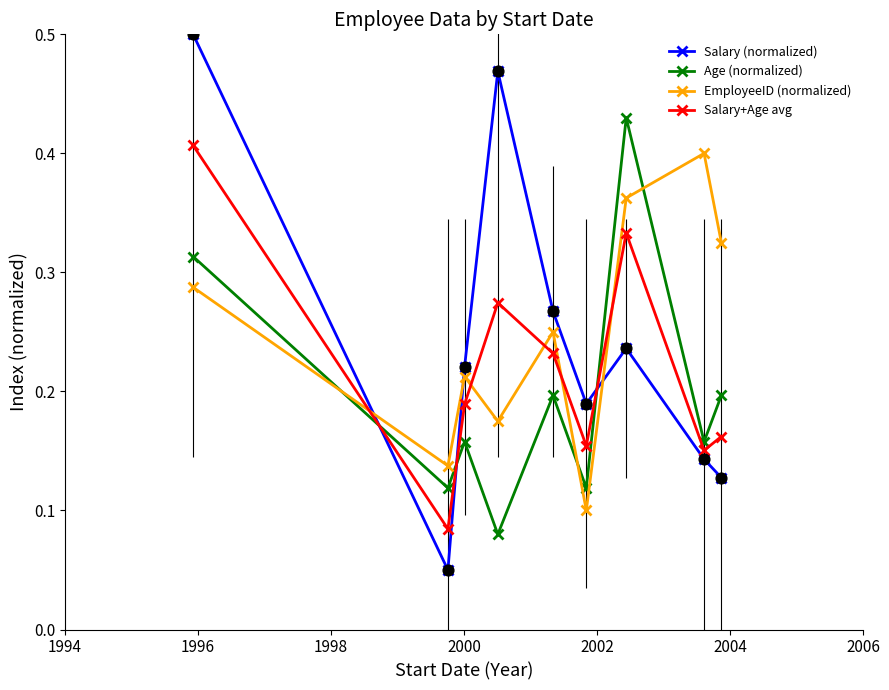

At how many categories does at least one series exceed 0?

9